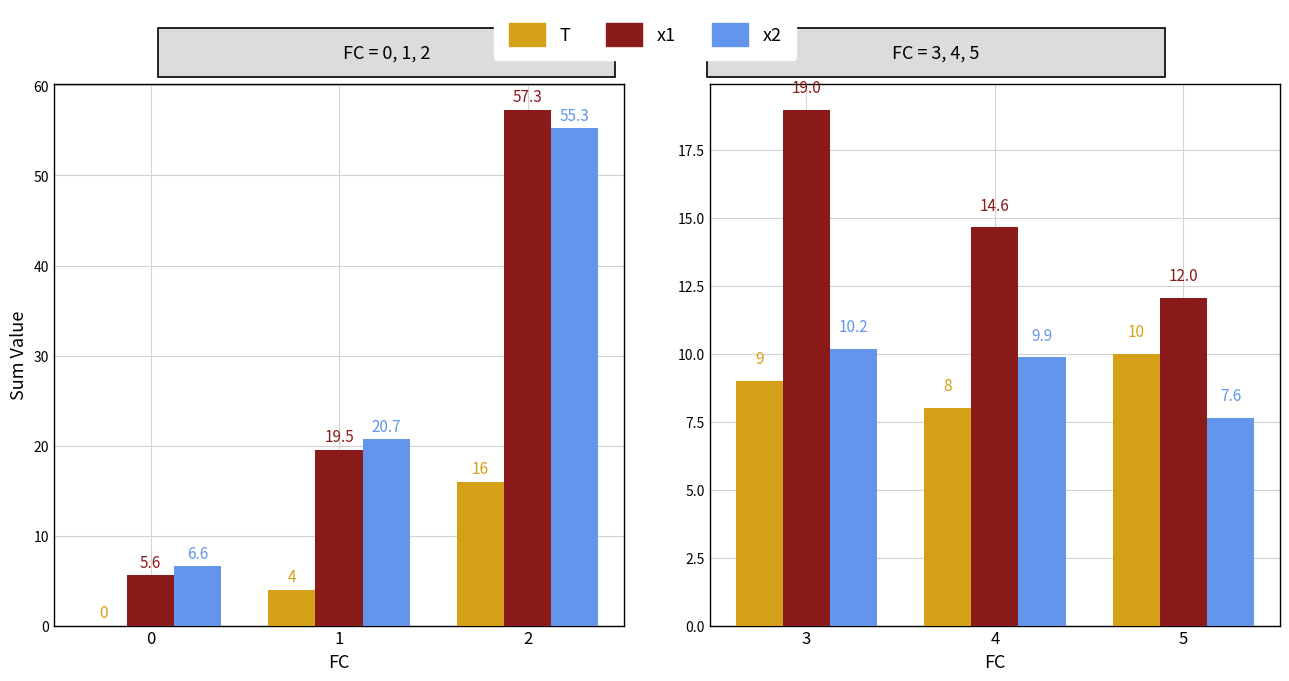

Does the chart contain any negative values?

No